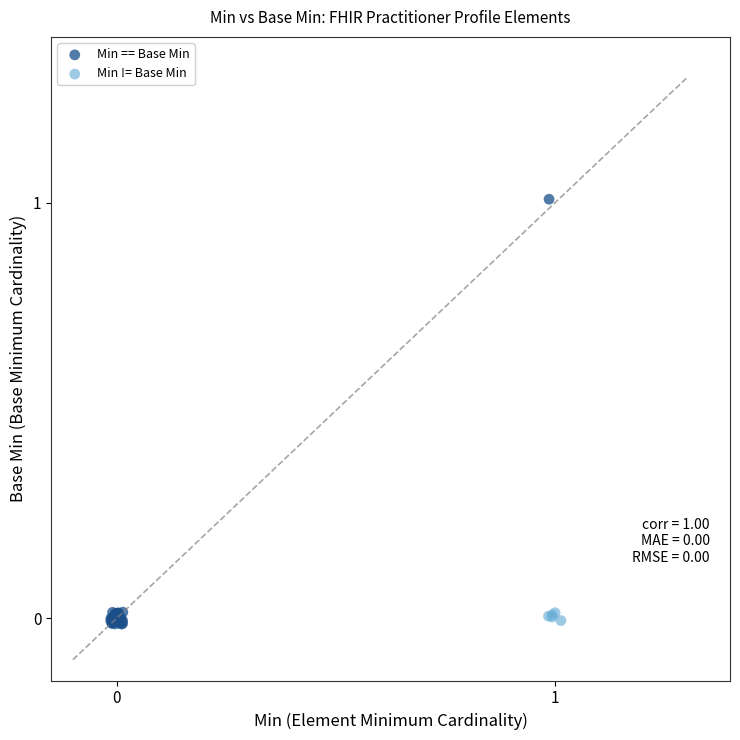

What are all the series names shown in the legend?

Min == Base Min, Min != Base Min